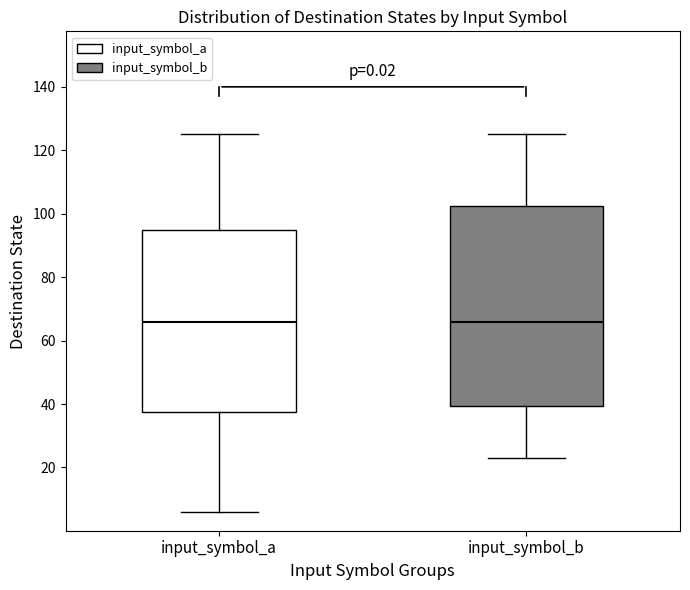

Where is the upper edge of the box for input_symbol_b on the y-axis? The values are not printed on the chart, so give them approximately, as read against the axis.

102